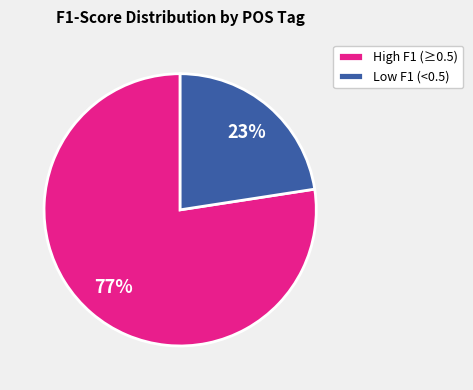

To the nearest percent, what is the average slice percentage?

50%